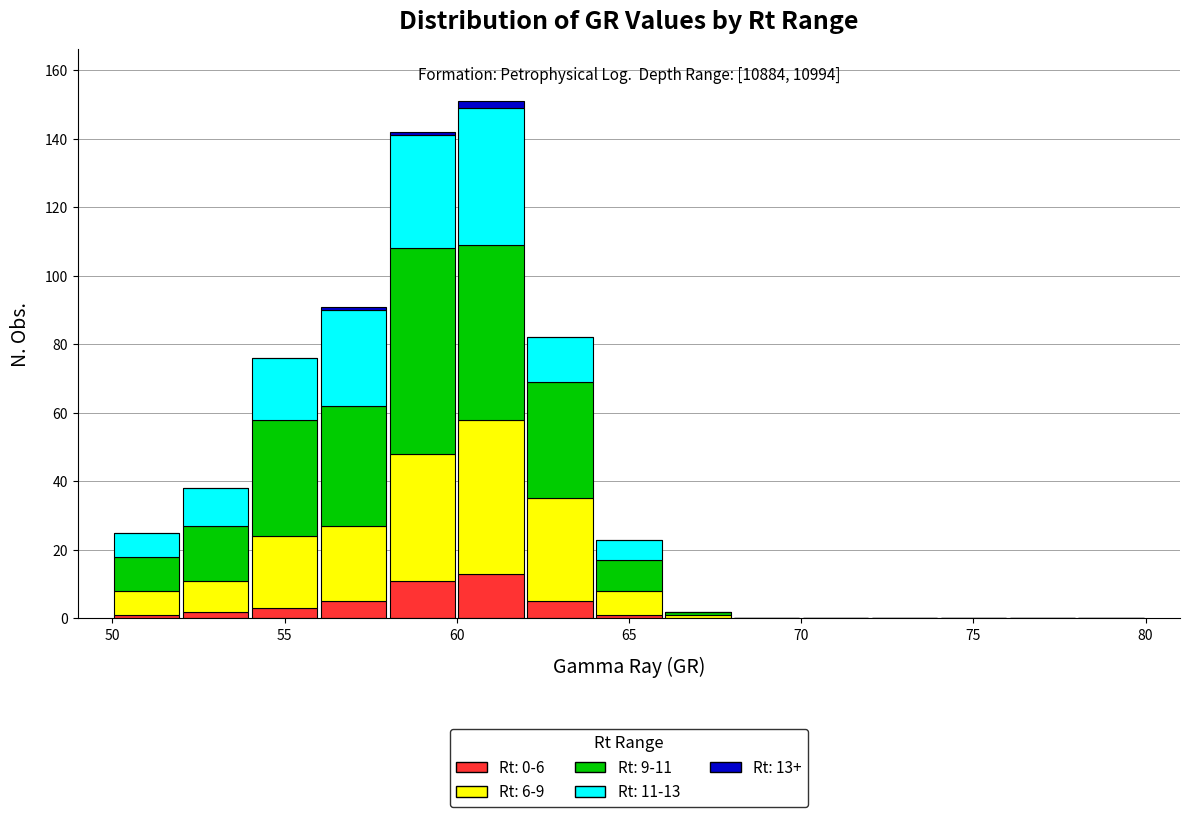

Which range on the x-axis has the tallest stacked bar (by total height)?

60 to 62